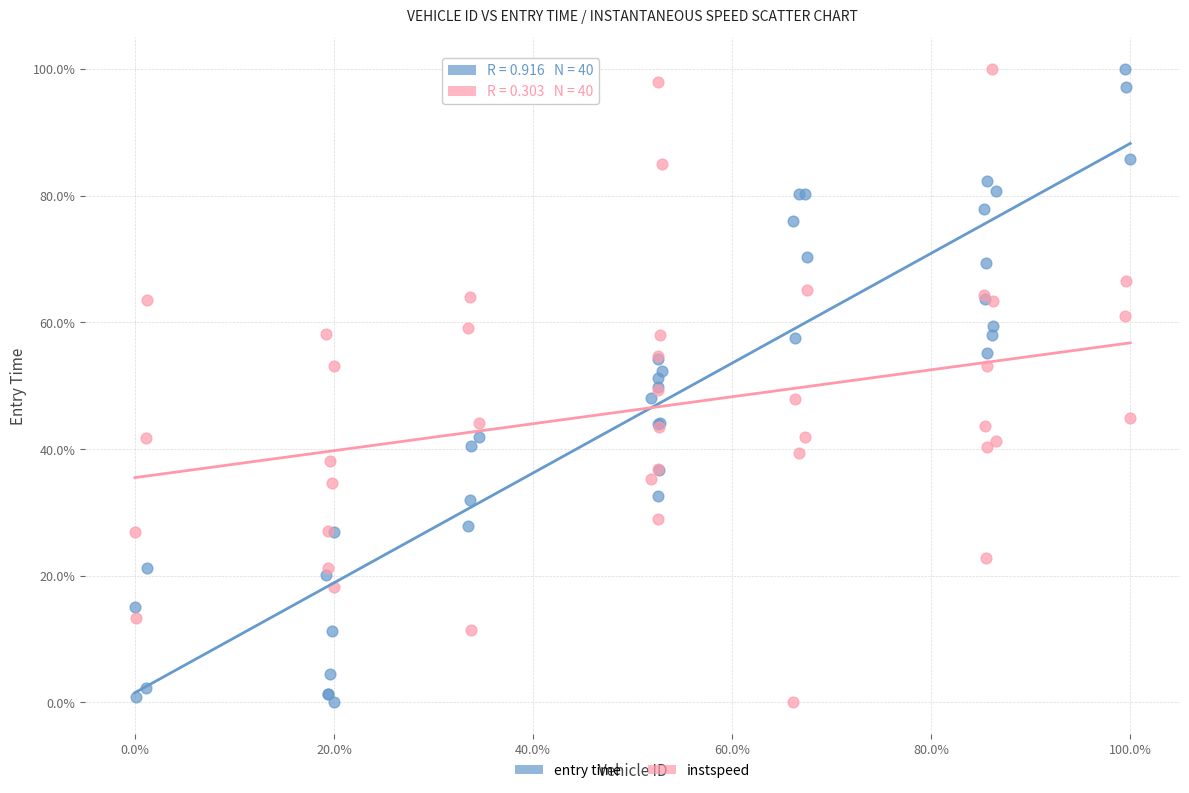

What are all the series names shown in the legend?

entry time, instspeed